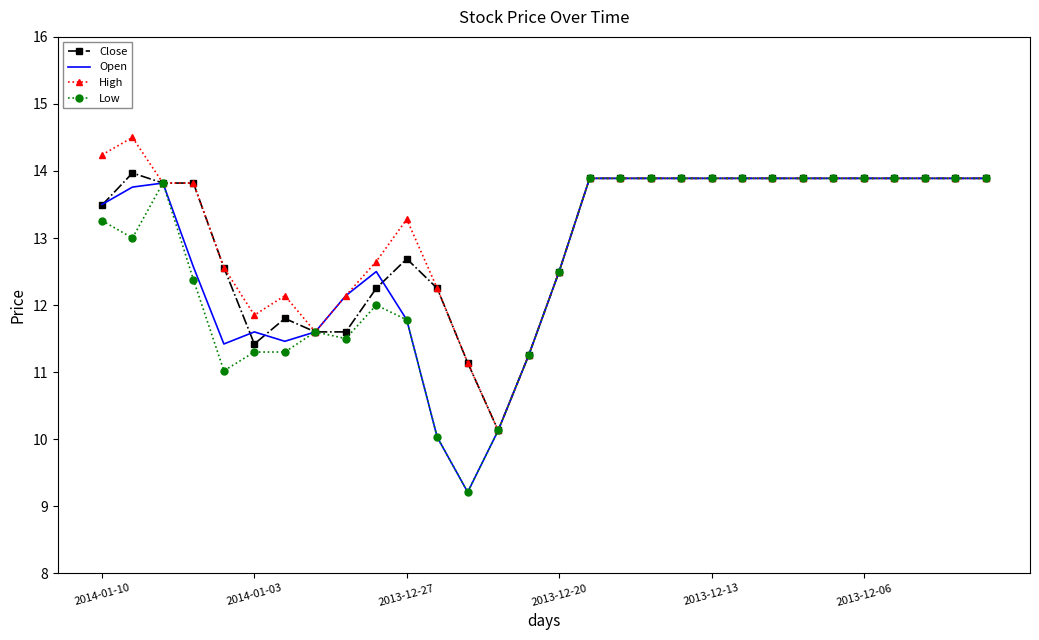

What is the maximum value for Close?

14.0